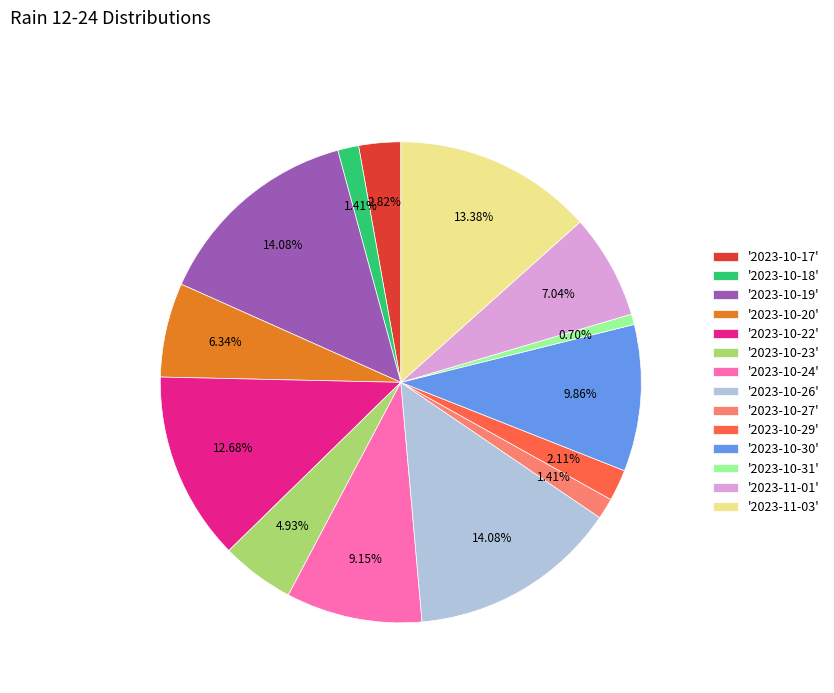

What is the ratio of the value at '2023-10-19' to the value at '2023-10-17'?

5.0